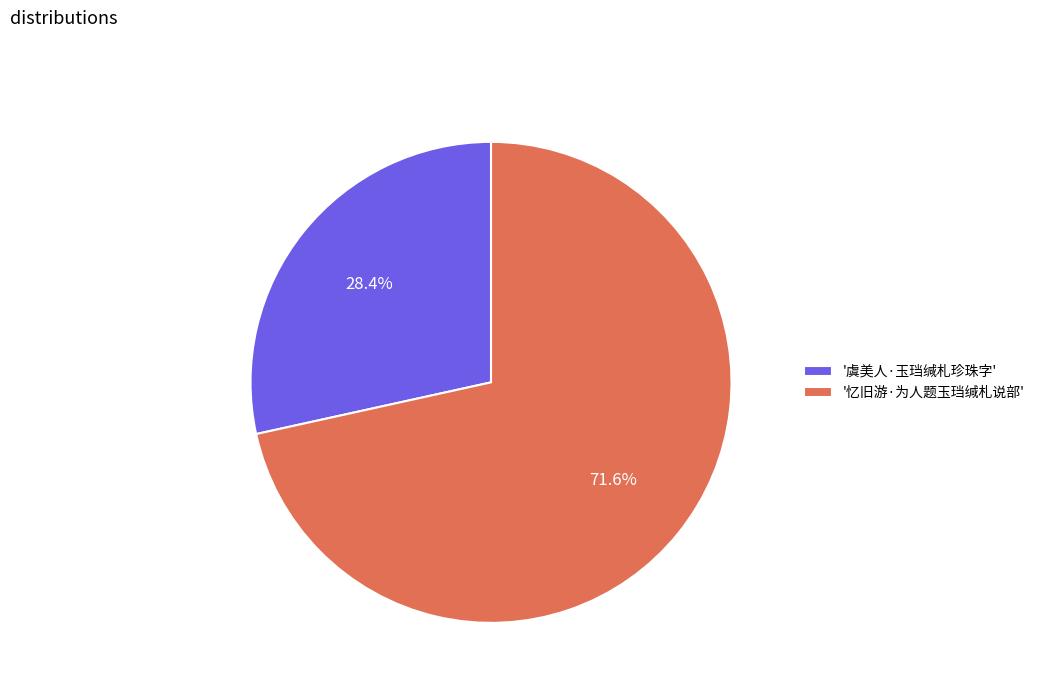

Which category has the biggest portion of the pie?

'忆旧游·为人题玉珰缄札说部'